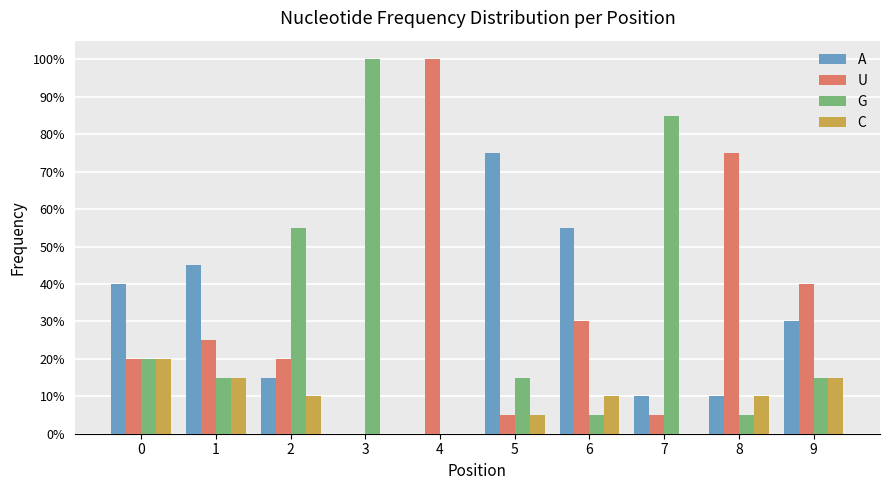

What is the average value of the A series?

0.3